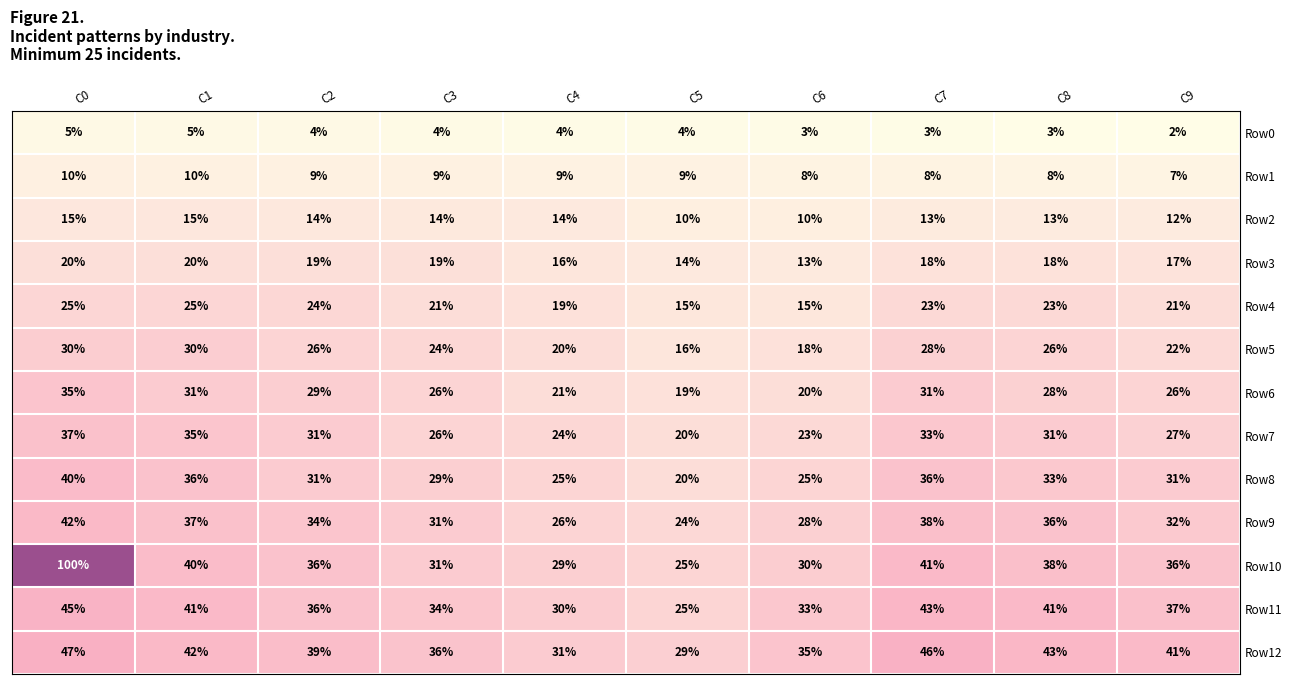

How many Row2 values are between 12 and 14?

6